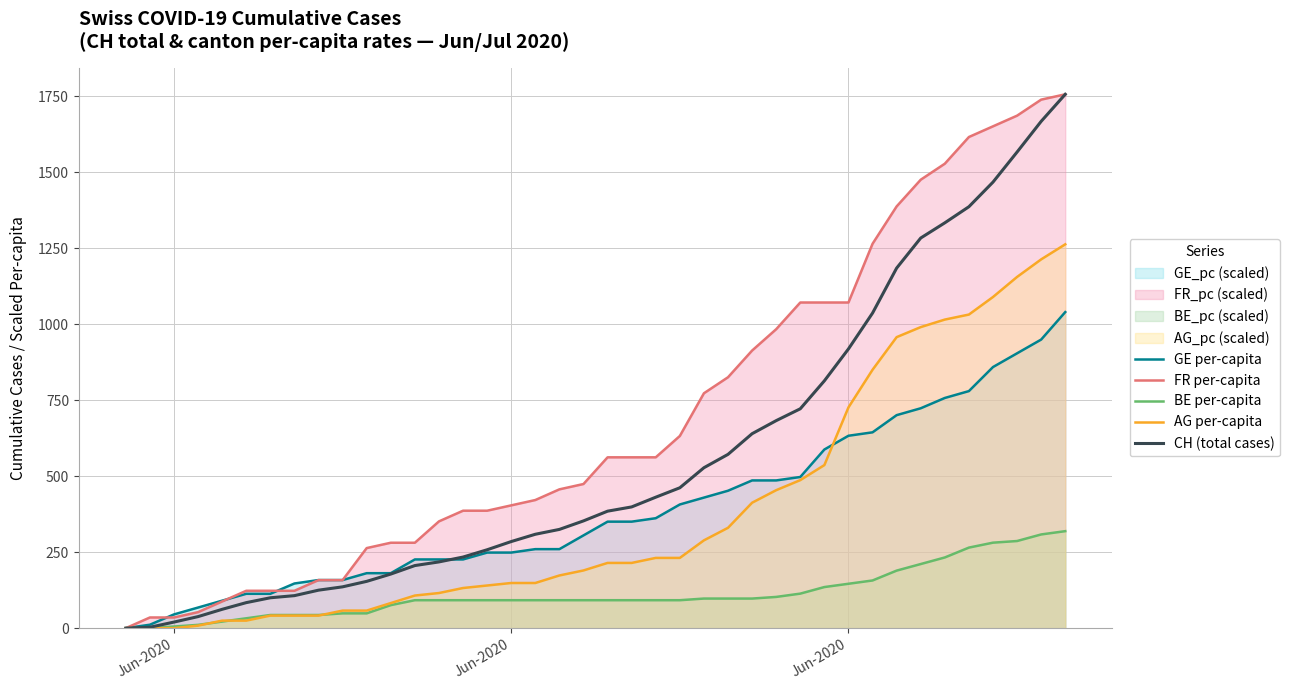

Does the chart have visible grid lines?

Yes